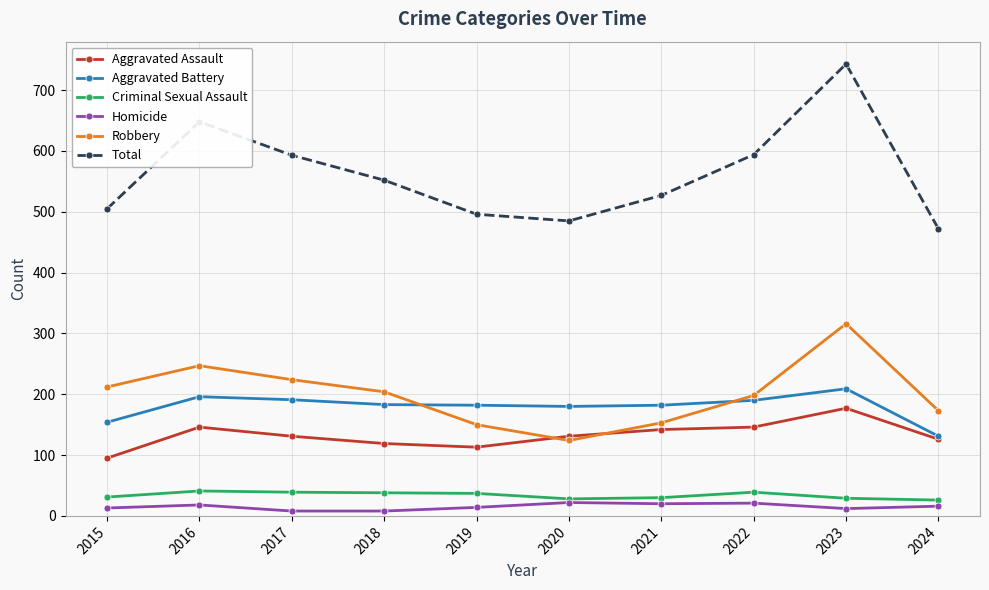

How many interior local valleys does the Robbery series have?

1